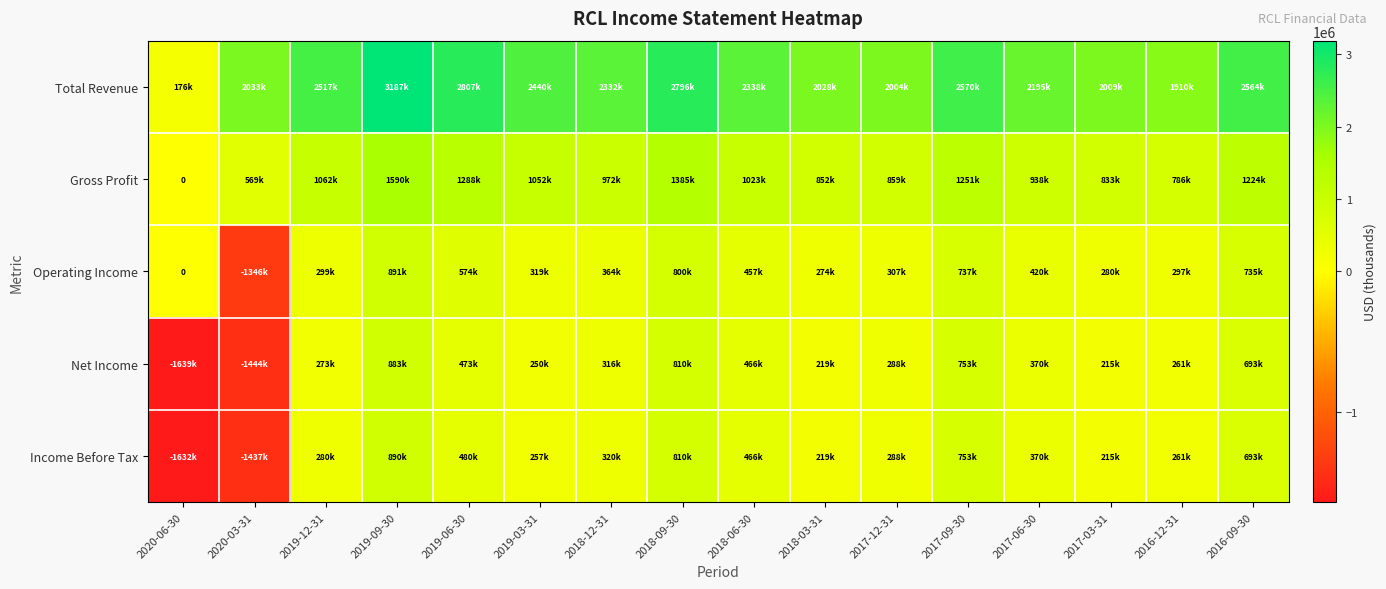

Which has a higher value, 2016-09-30 or 2017-09-30?

2017-09-30